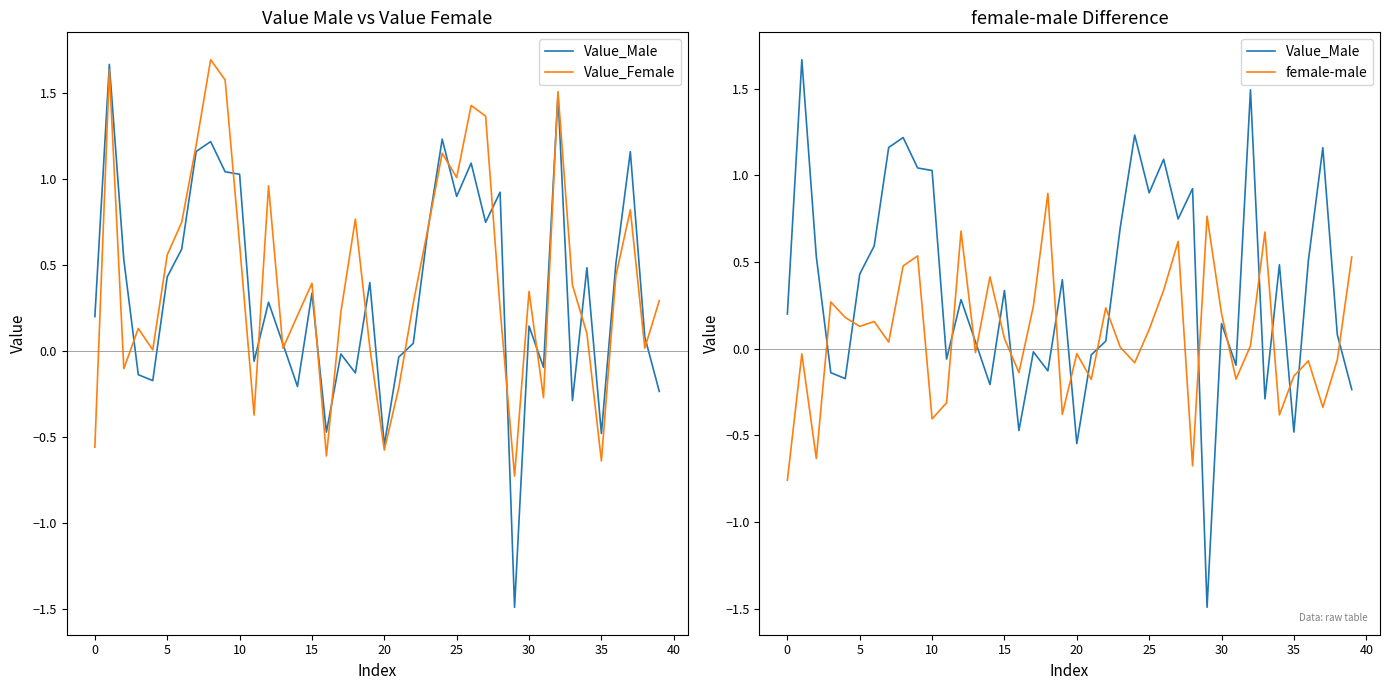

How many values in Value_Male are below zero?

14